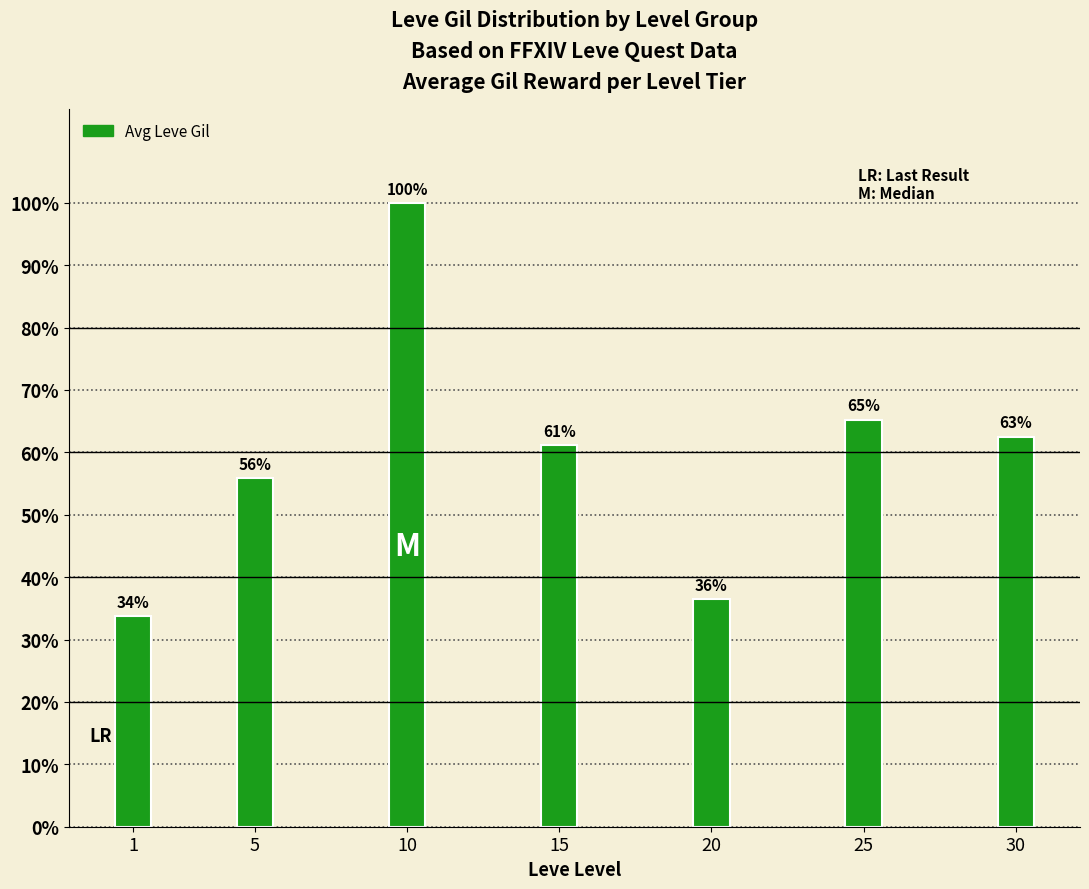

Does the chart contain any negative values?

No